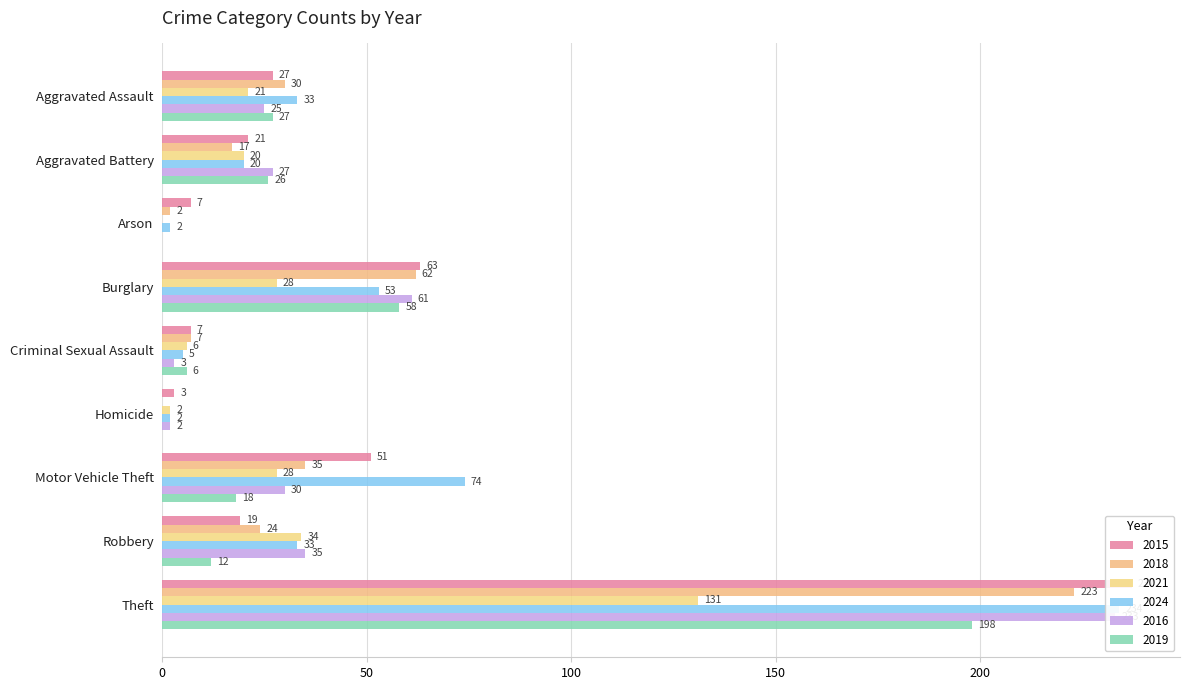

What is the sum of all 2024 values?

456